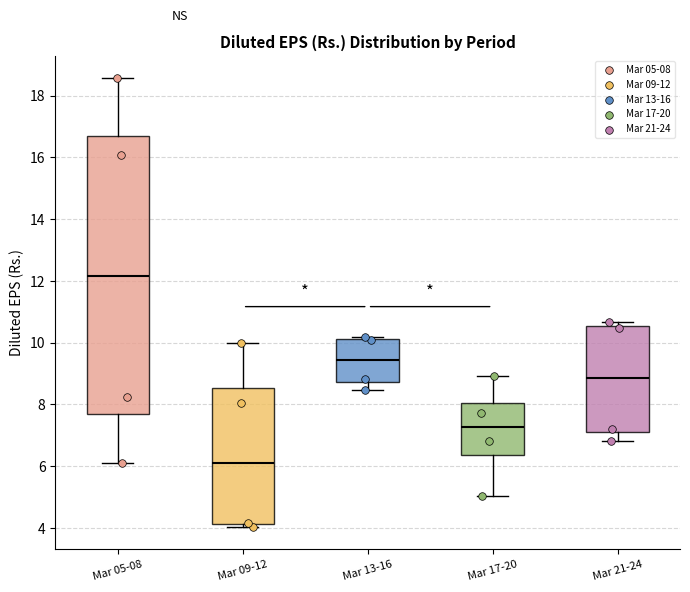

Where is the upper edge of the box for Mar 05-08 on the y-axis? The values are not printed on the chart, so give them approximately, as read against the axis.

16.8